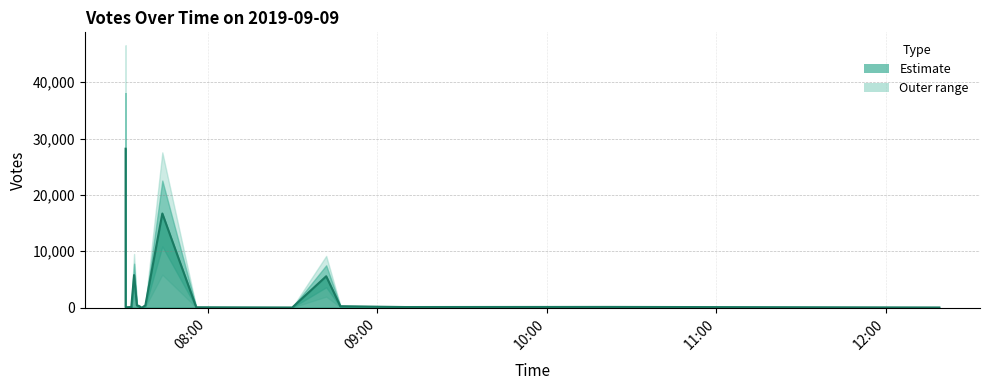

Does the chart display data point markers on the line(s)?

No